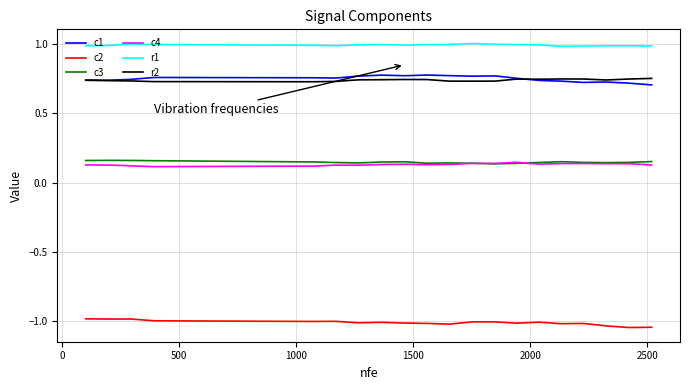

Which series has the largest total across all categories?

r1